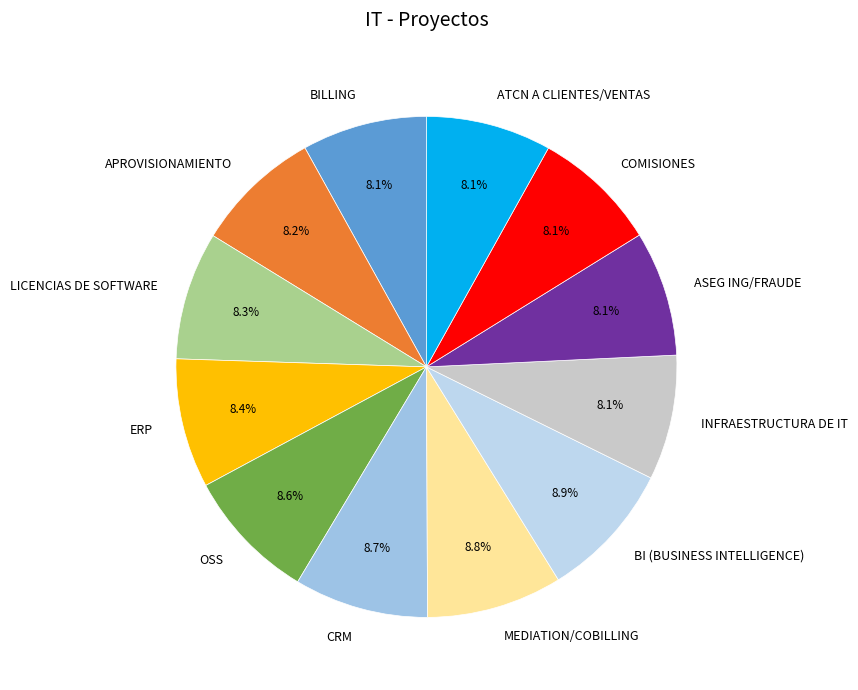

Does INFRAESTRUCTURA DE IT represent more than half of the total?

No